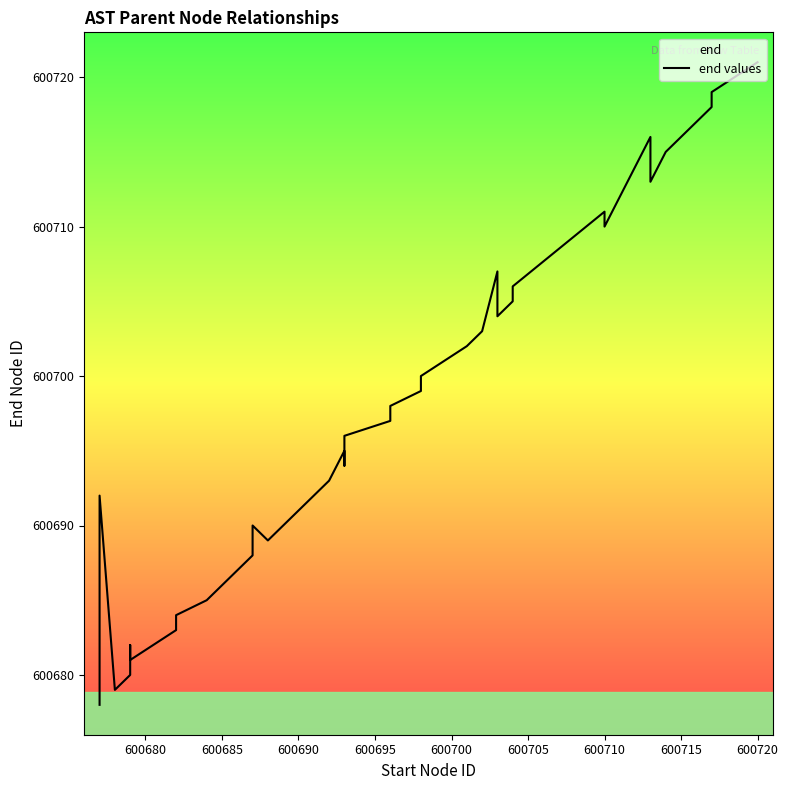

What is the value of the 37th point from the left?

600717